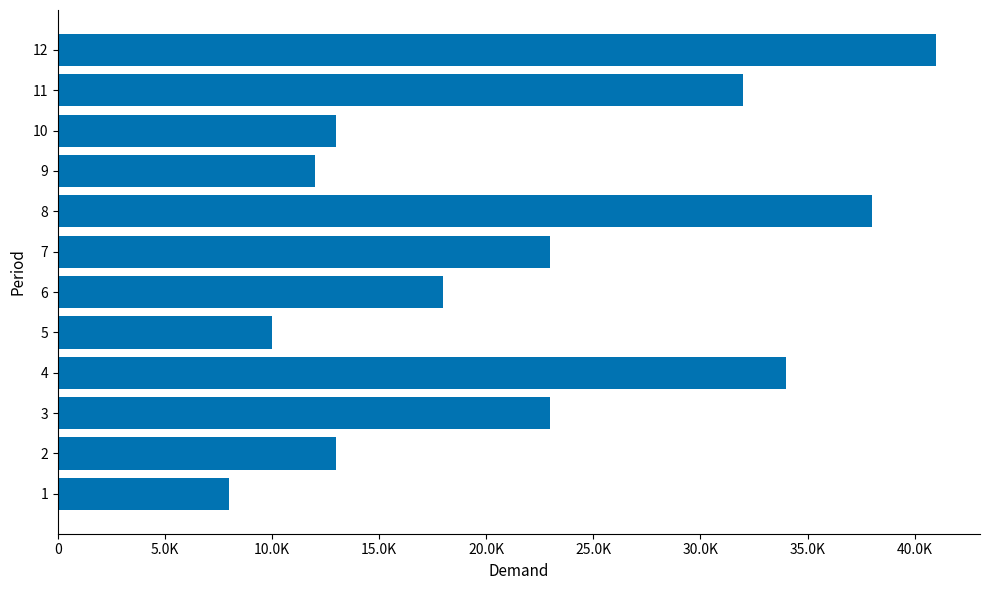

How many data points are less than 23000?

6